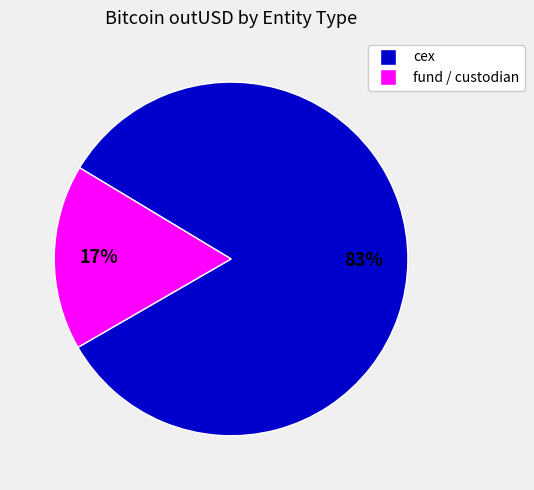

To the nearest percent, what is the difference between the largest and smallest slice percentages?

66%